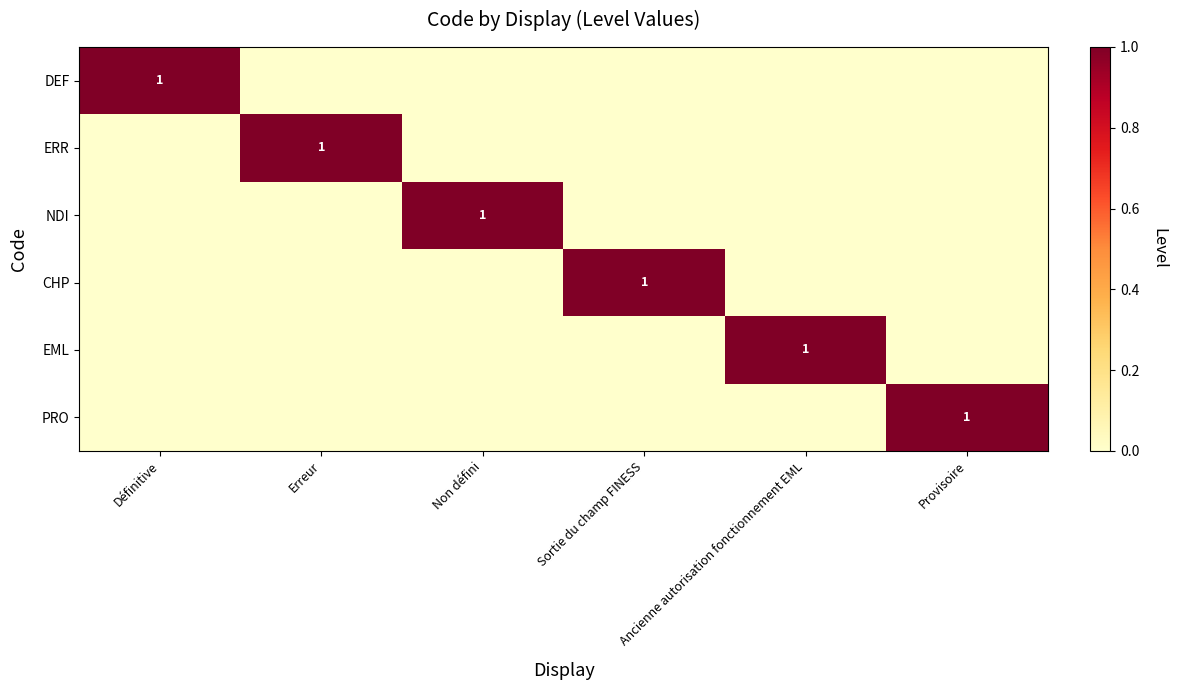

Which label corresponds to the smallest value in the chart?

Erreur